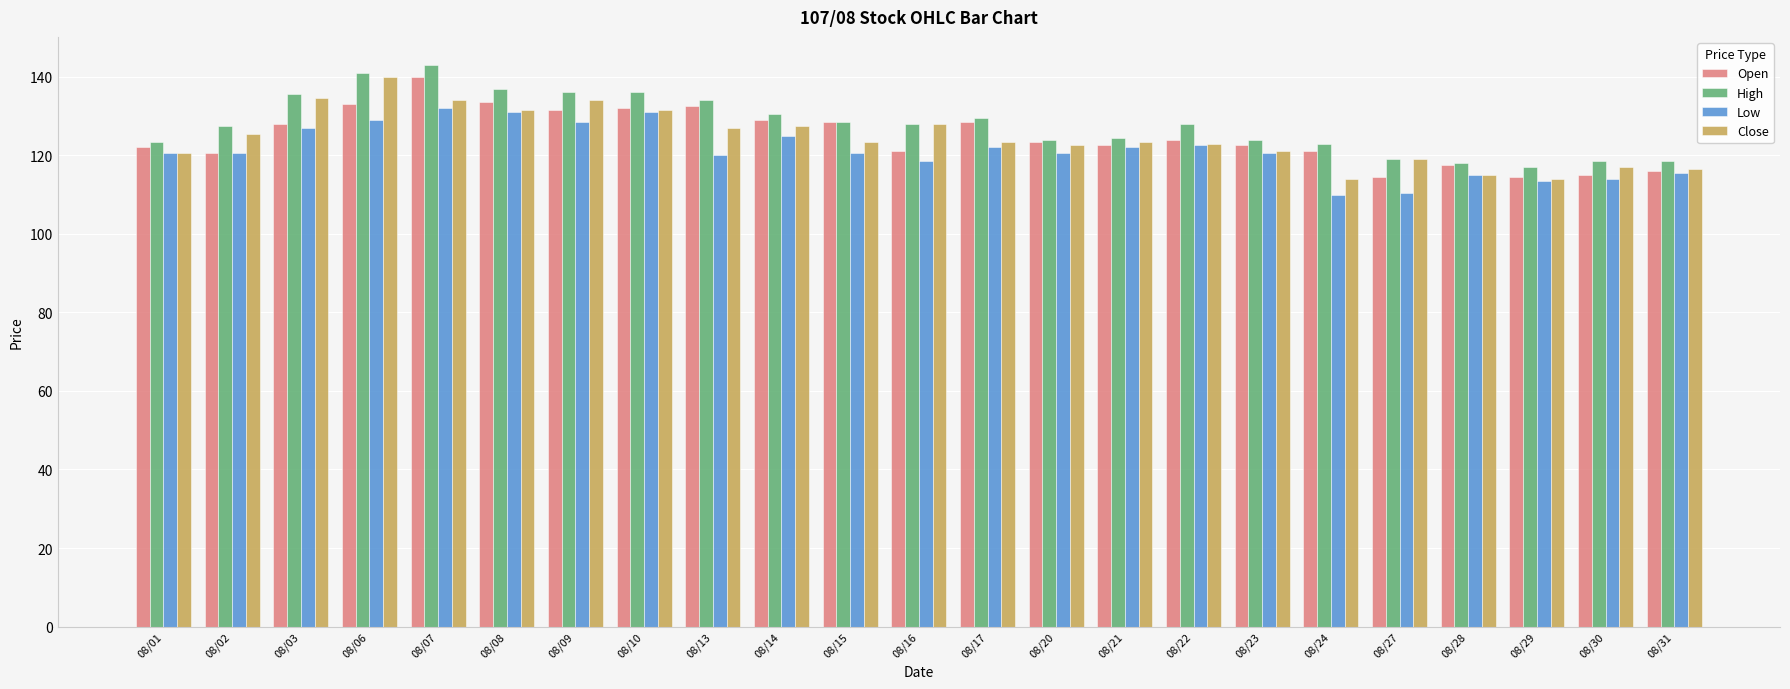

The Close series shows 82.2 at 08/22. True or false?

False